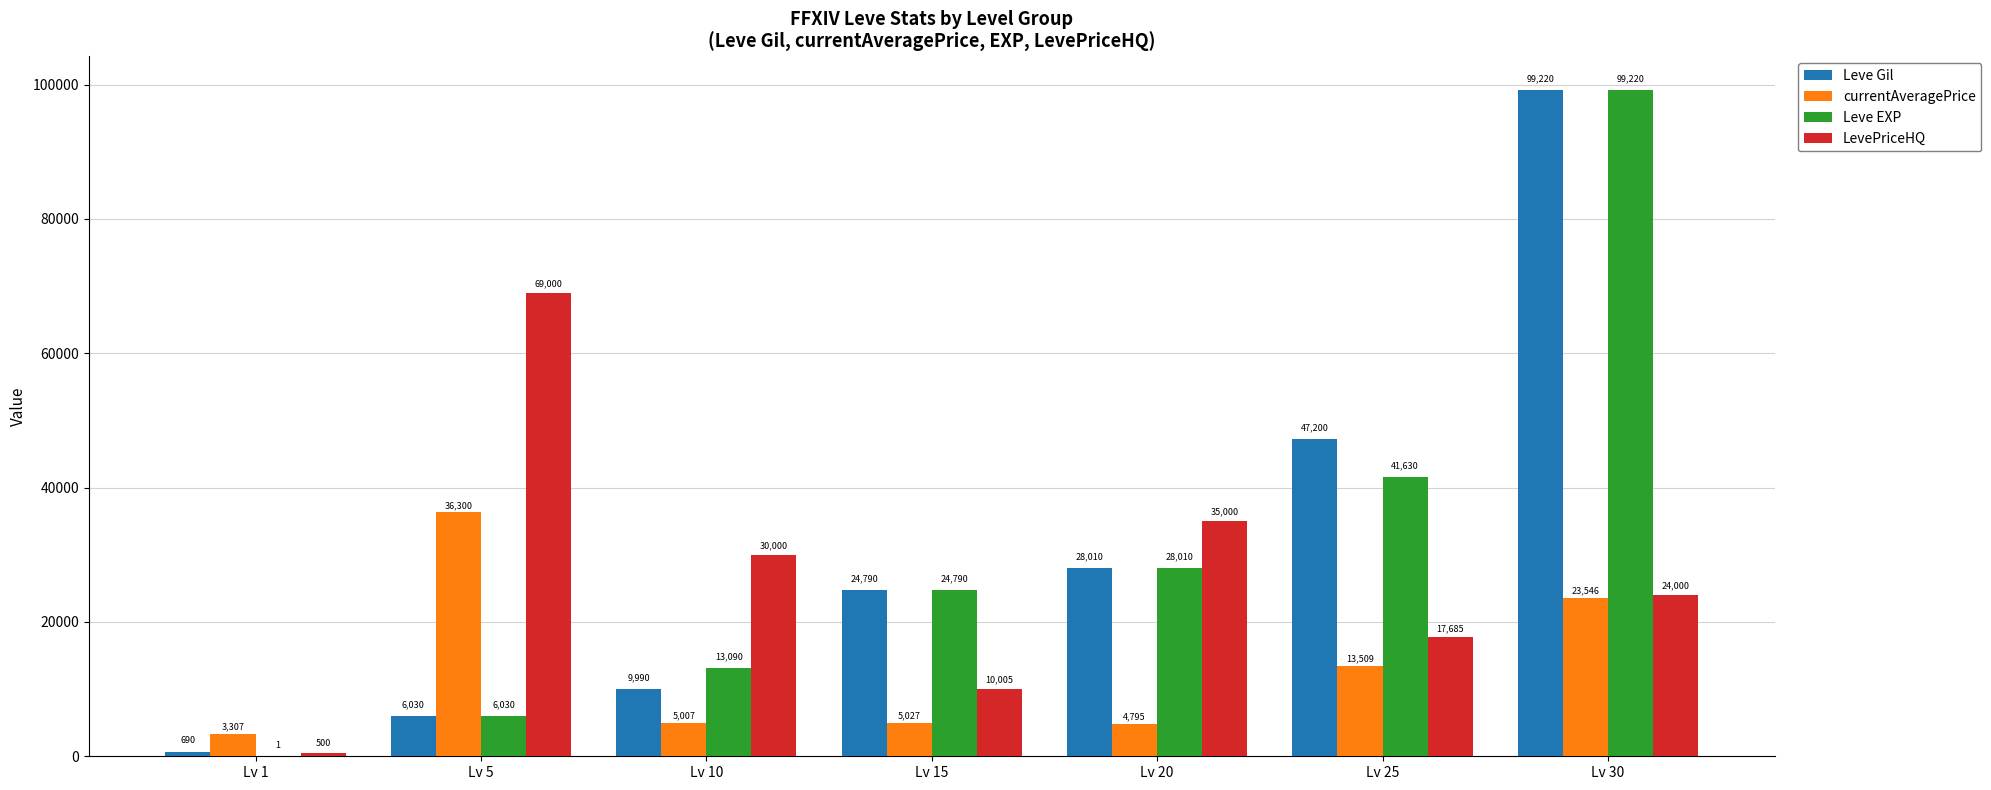

Reading left to right, list all the values displayed in this chart.

Leve Gil: 690	6030	9990	24790	28010	47200	99220
currentAveragePrice: 3307	36300	5007	5027	4795	13509	23546
Leve EXP: 1	6030	13090	24790	28010	41630	99220
LevePriceHQ: 500	69000	30000	10005	35000	17685	24000